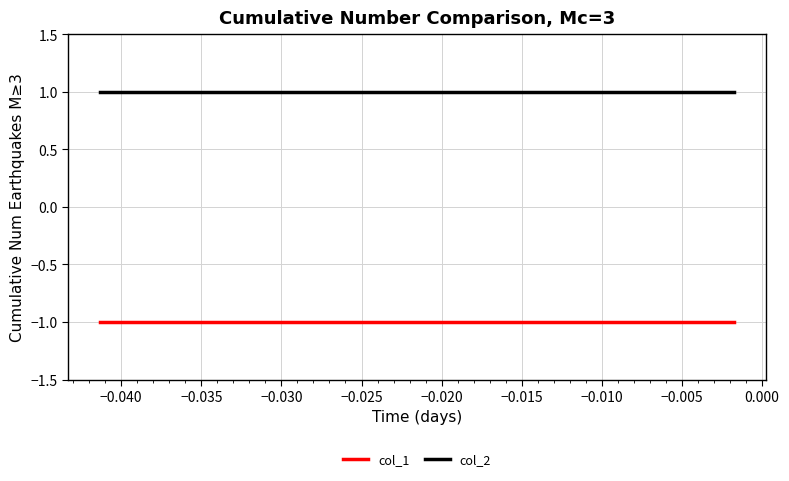

List the series in order of their peak value, highest first.

col_2, col_1